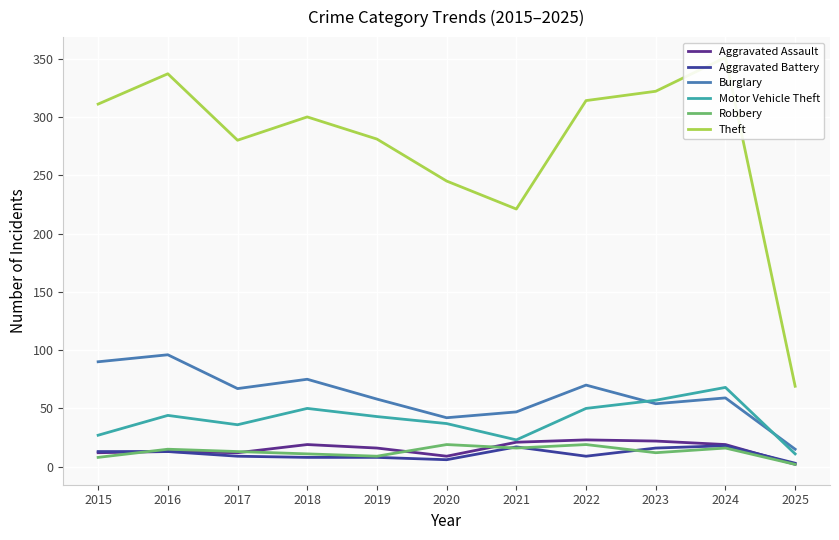

How many values in the Theft series exceed 300?

5